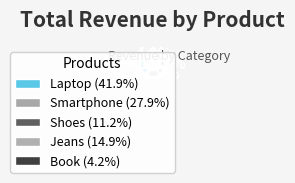

To the nearest percent, what is the difference between the largest and smallest slice percentages?

38%